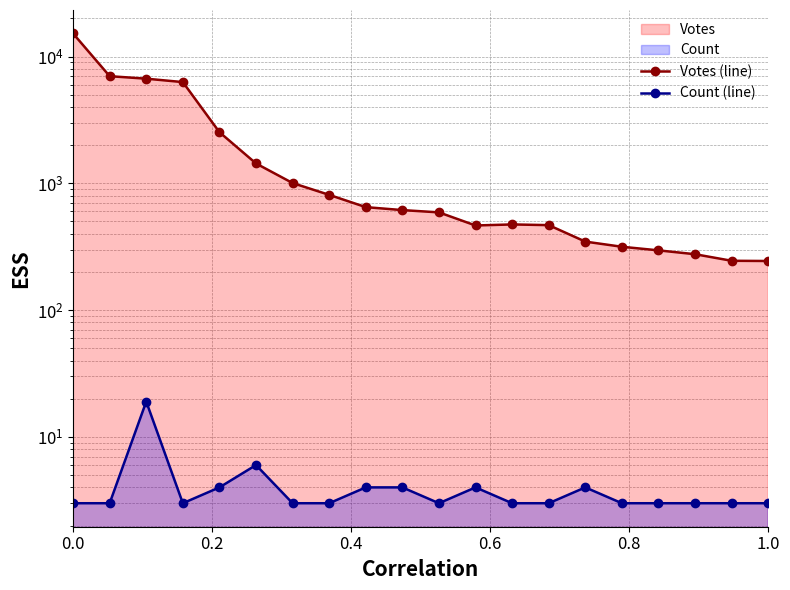

Rank the series by their maximum value, from highest to lowest.

Votes (line), Count (line)